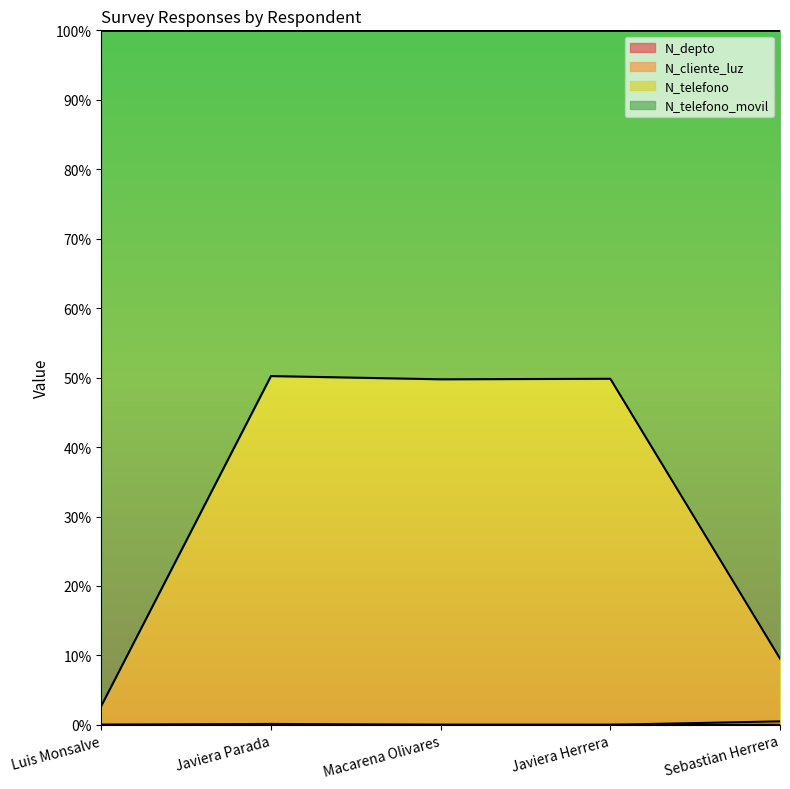

In N_telefono, how many points are lower than both neighbors (excluding endpoints)?

1